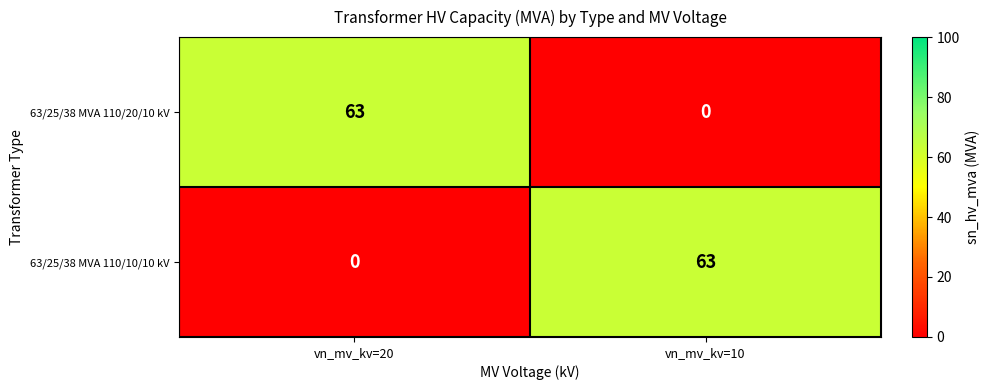

What is the greatest value displayed?

63